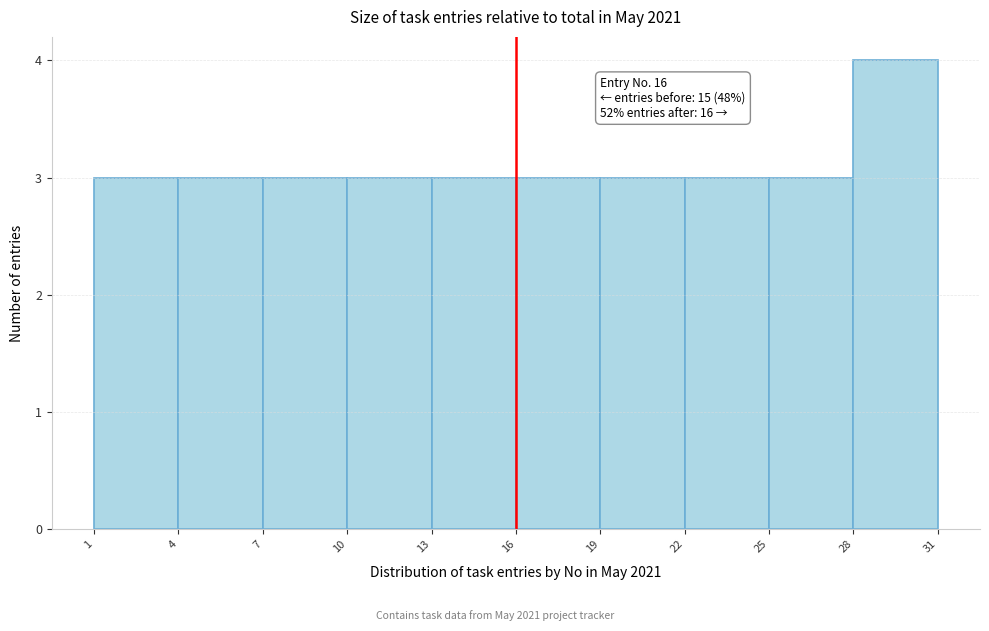

Which range on the x-axis has the tallest bar?

28 to 31